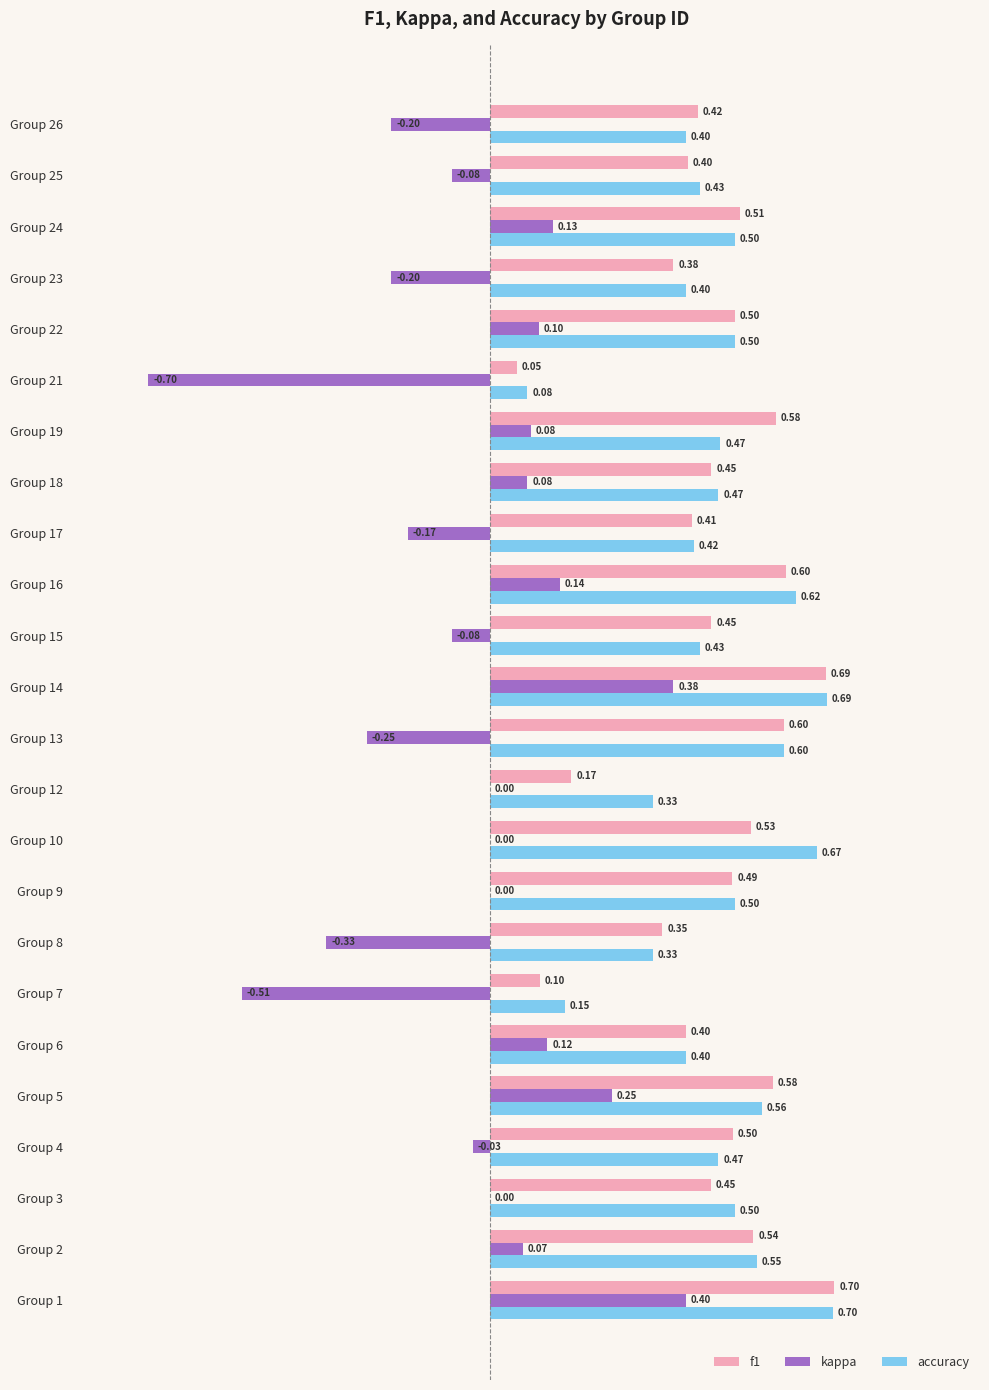

Which series has the largest total across all categories?

accuracy